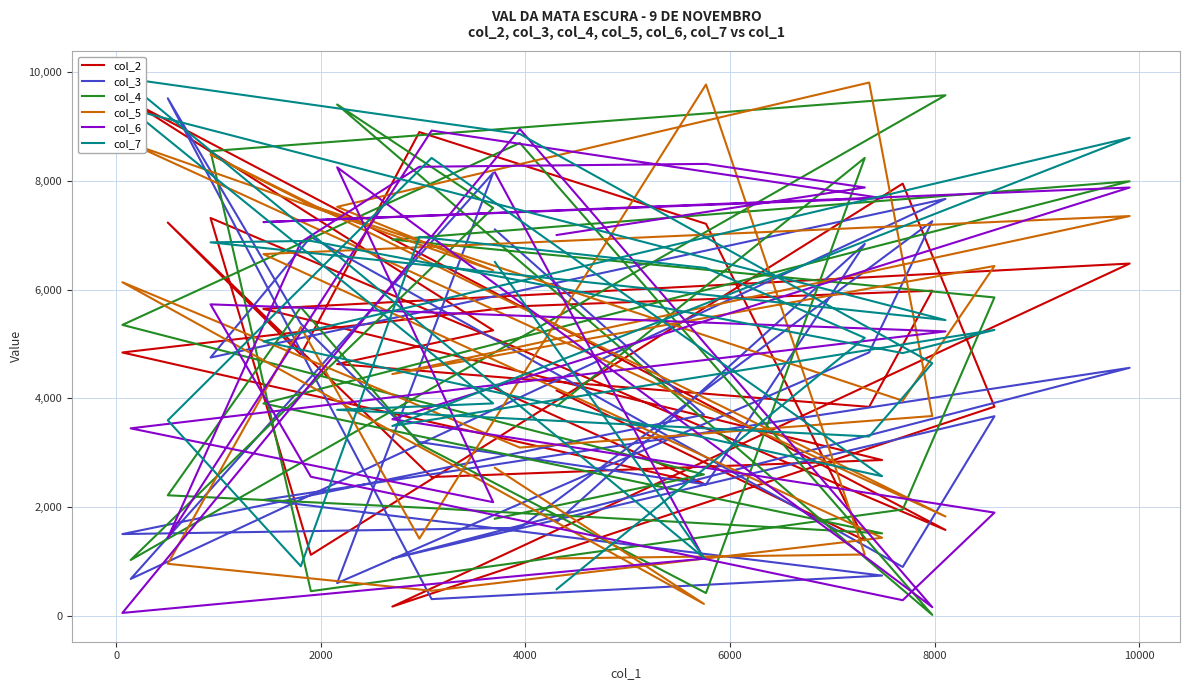

Does the chart display data point markers on the line(s)?

No